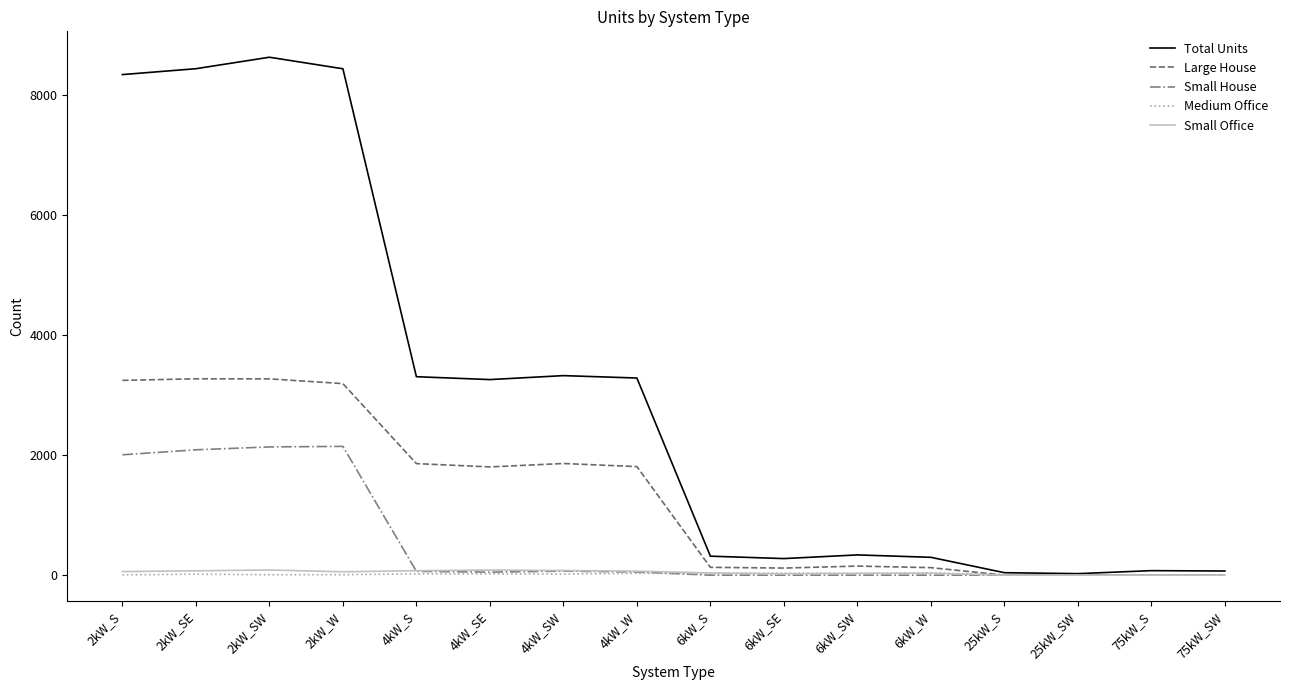

What is the greatest value displayed?

8623